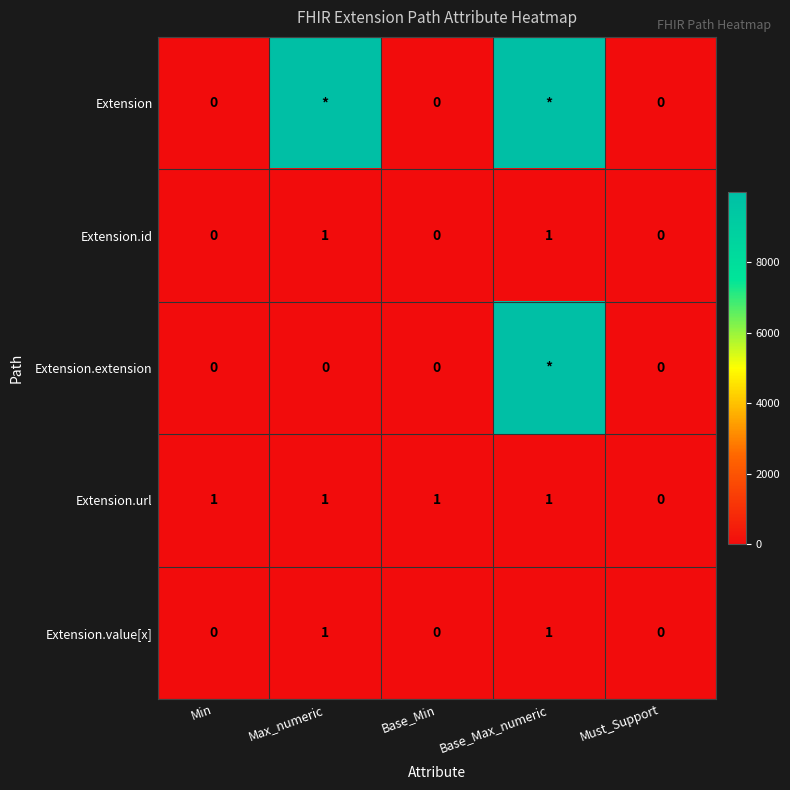

The Extension.id series shows 0 at Base_Min. True or false?

True